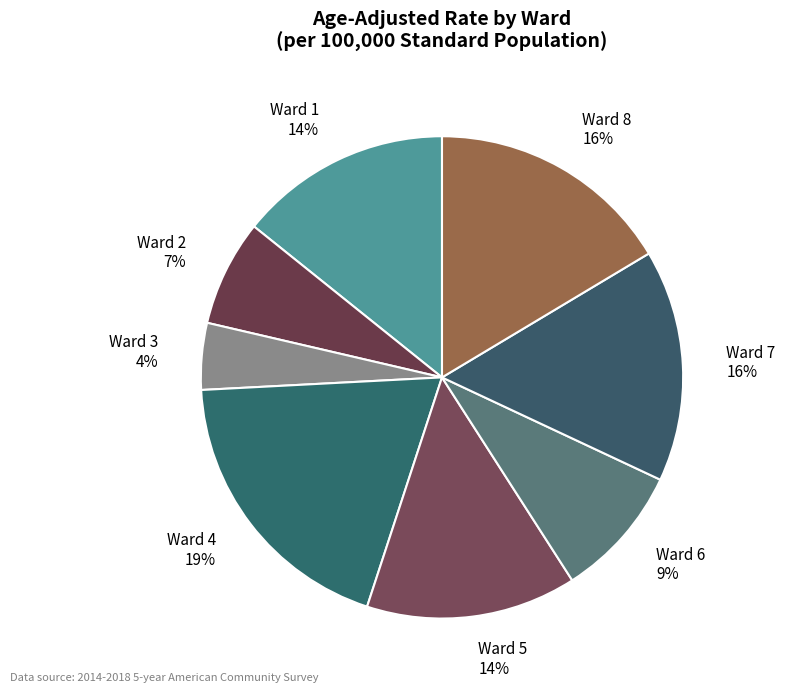

Which has a higher value, Ward 7 or Ward 5?

Ward 7